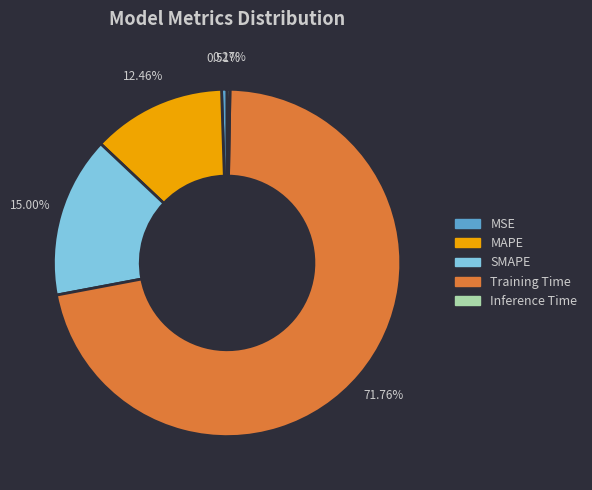

Is the sum of MSE and SMAPE greater than half?

No